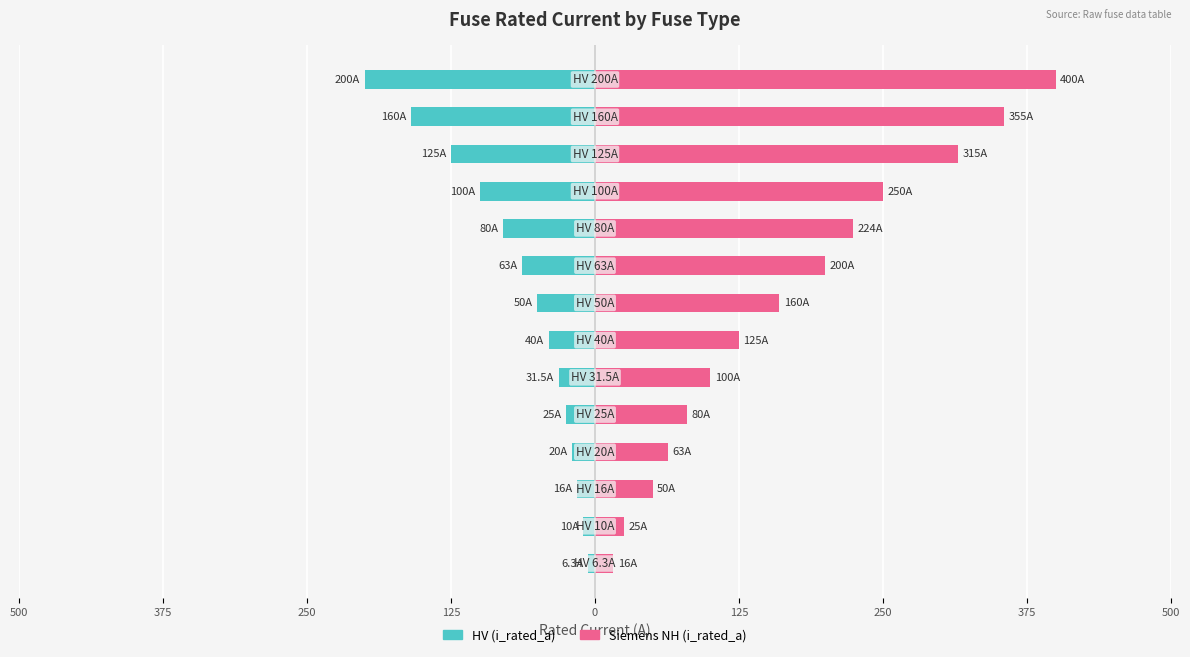

The value of Siemens NH (i_rated_a) at 13 is 89.1. True or false?

False